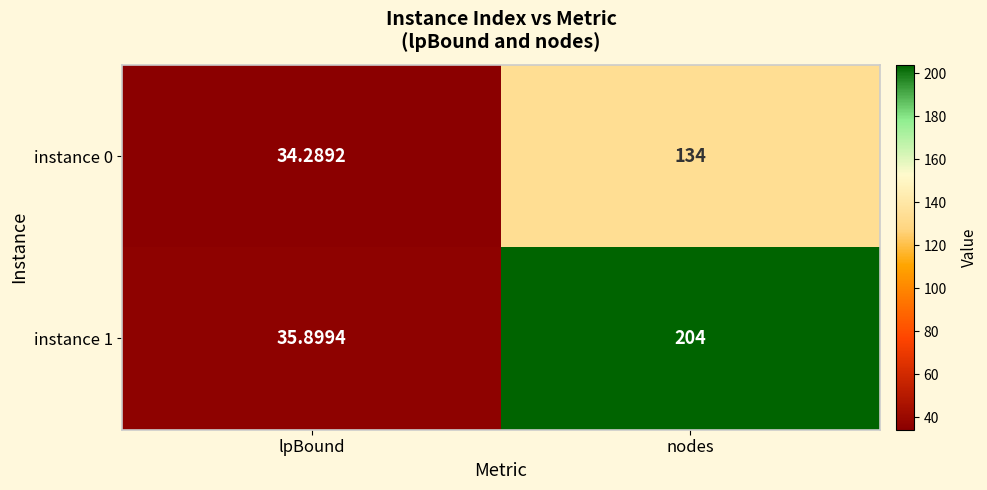

Where is instance 0 nearest to the value 84?

lpBound